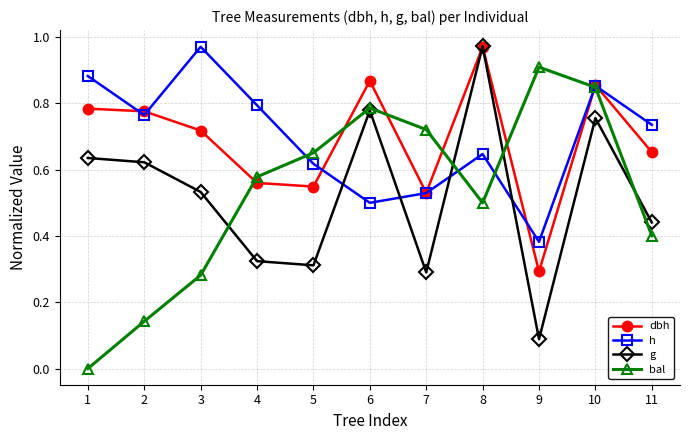

The h series shows 0.8 at 4. True or false?

True